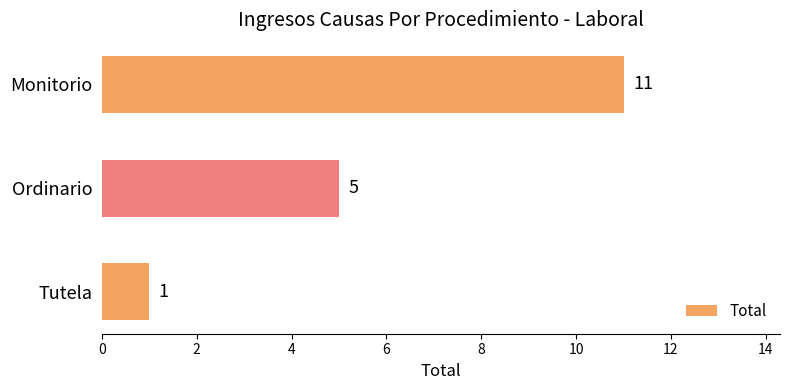

Does the chart contain stacked bars?

No